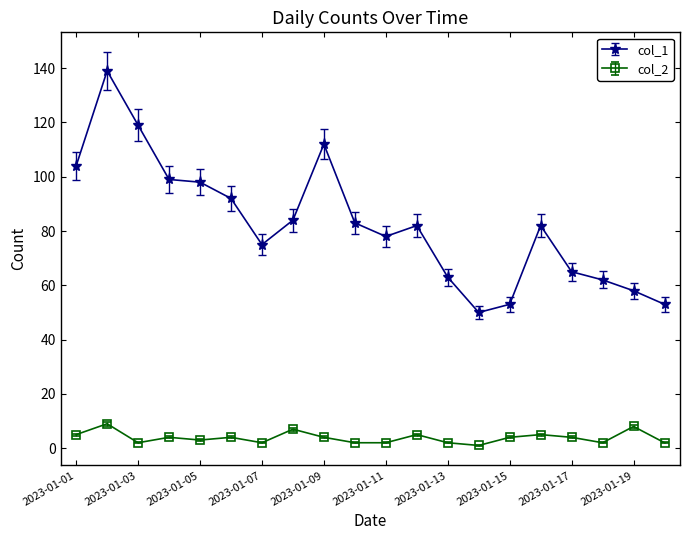

Reading left to right, extract all data points from this chart.

col_1: 104	139	119	99	98	92	75	84	112	83	78	82	63	50	53	82	65	62	58	53
col_2: 5	9	2	4	3	4	2	7	4	2	2	5	2	1	4	5	4	2	8	2